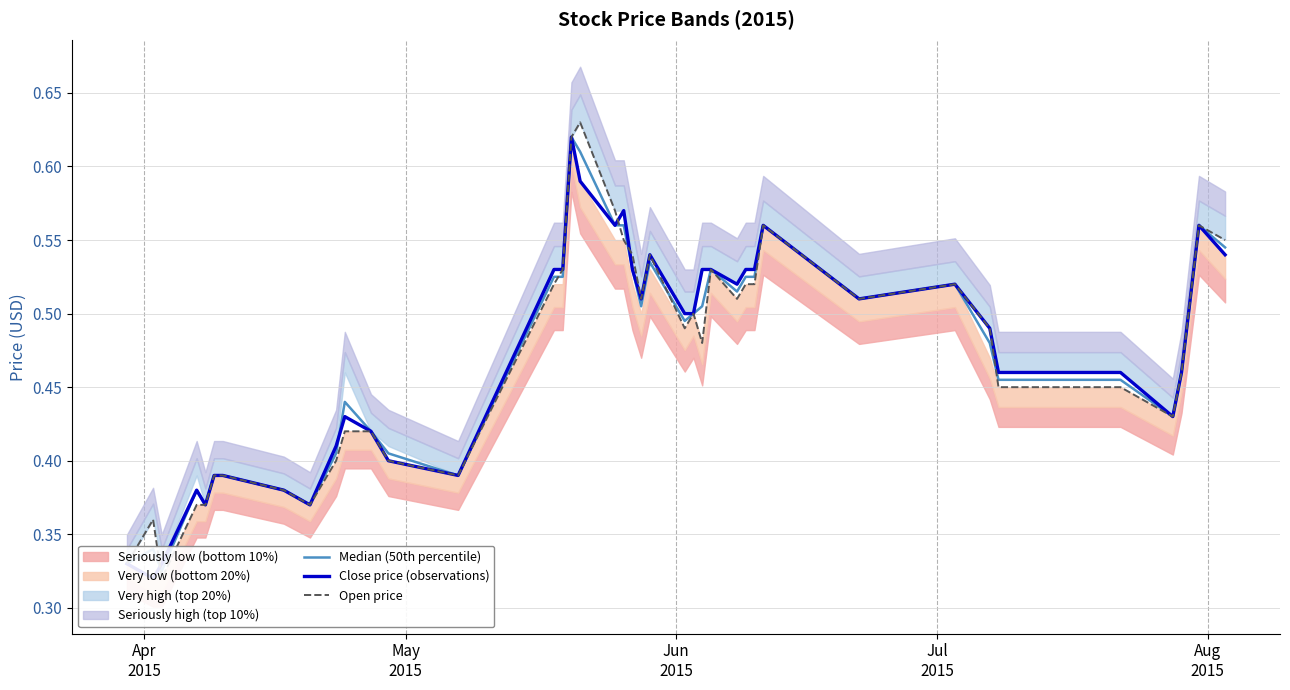

True or false: Median (50th percentile) and Open price intersect in this chart.

True